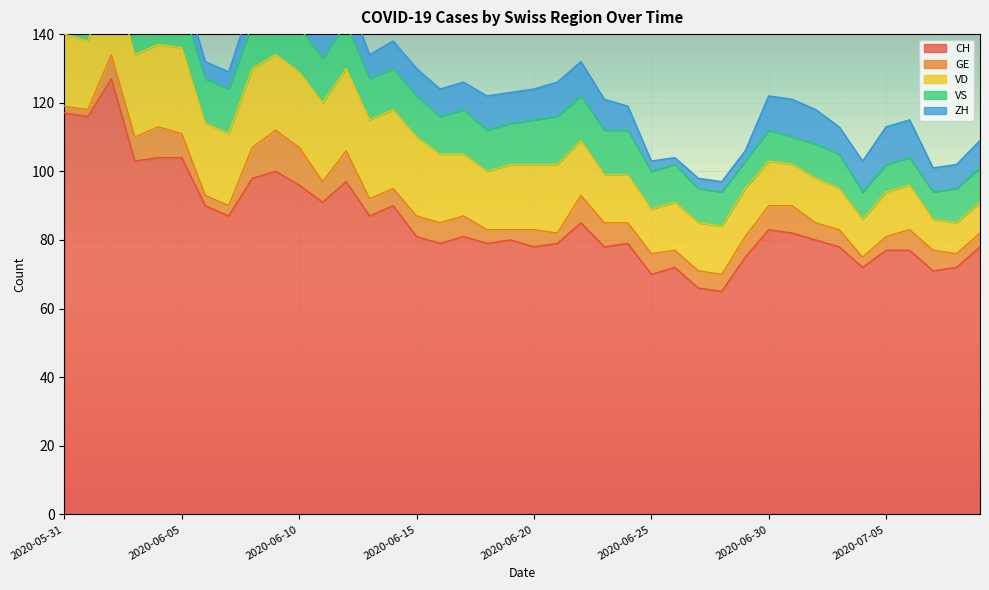

What is the spread (max minus min) of values at 2020-06-22?

77